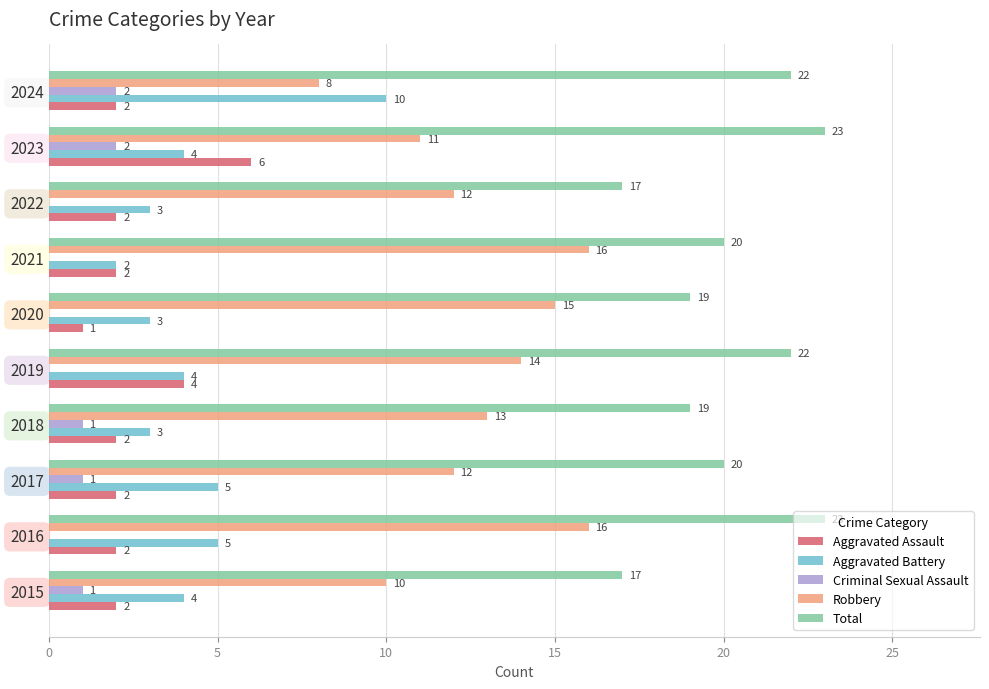

What is the sum of all Total values?

202